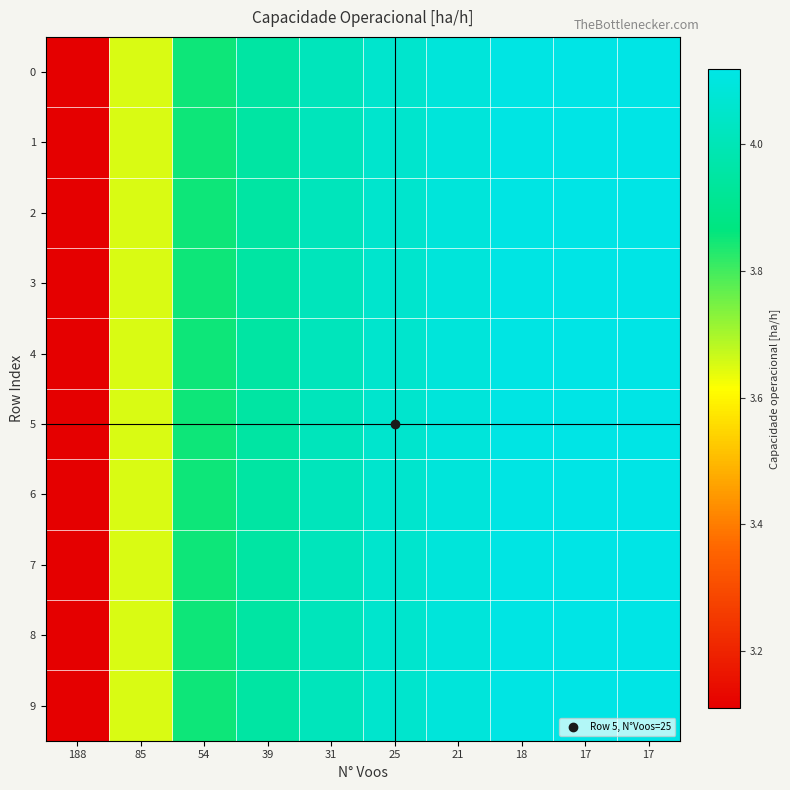

At which category is the sum across all series the highest?

17